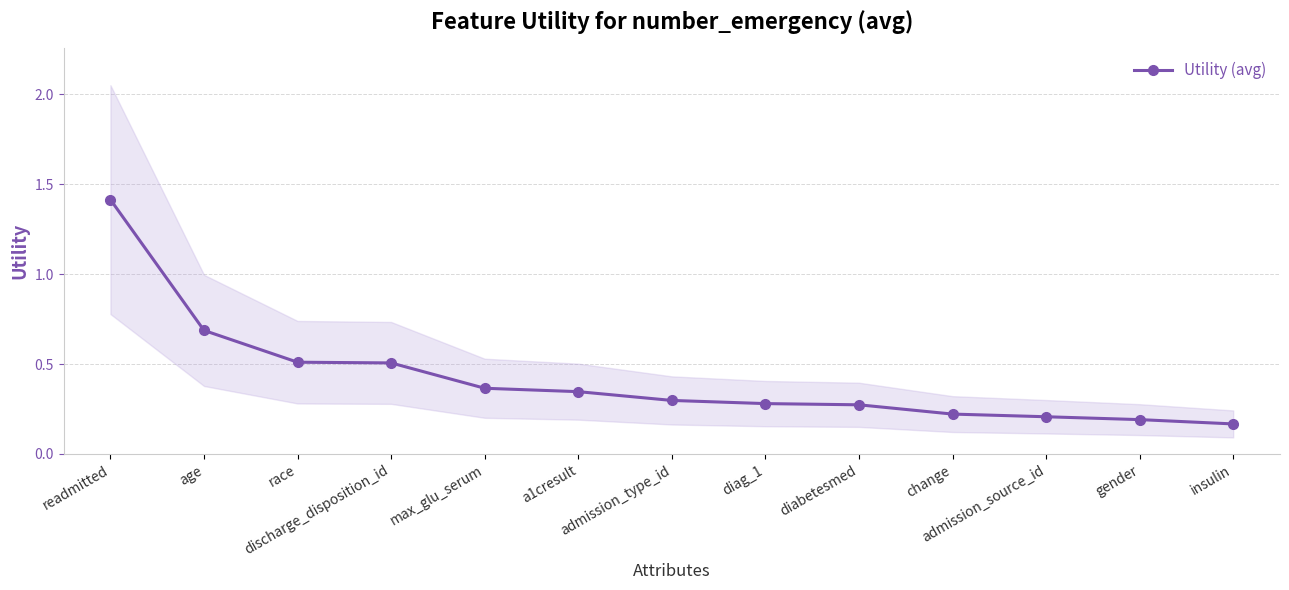

Is it true that the value at insulin is 0.0?

False